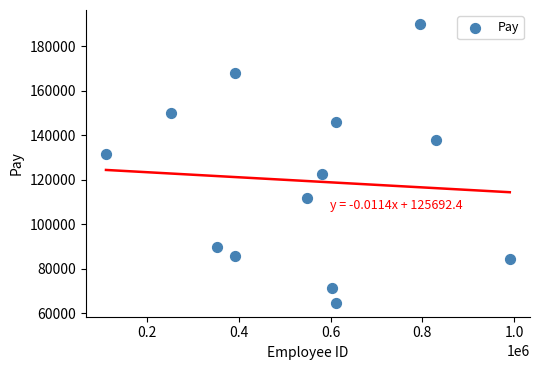

What is the range of Y values (max minus min)?

125267